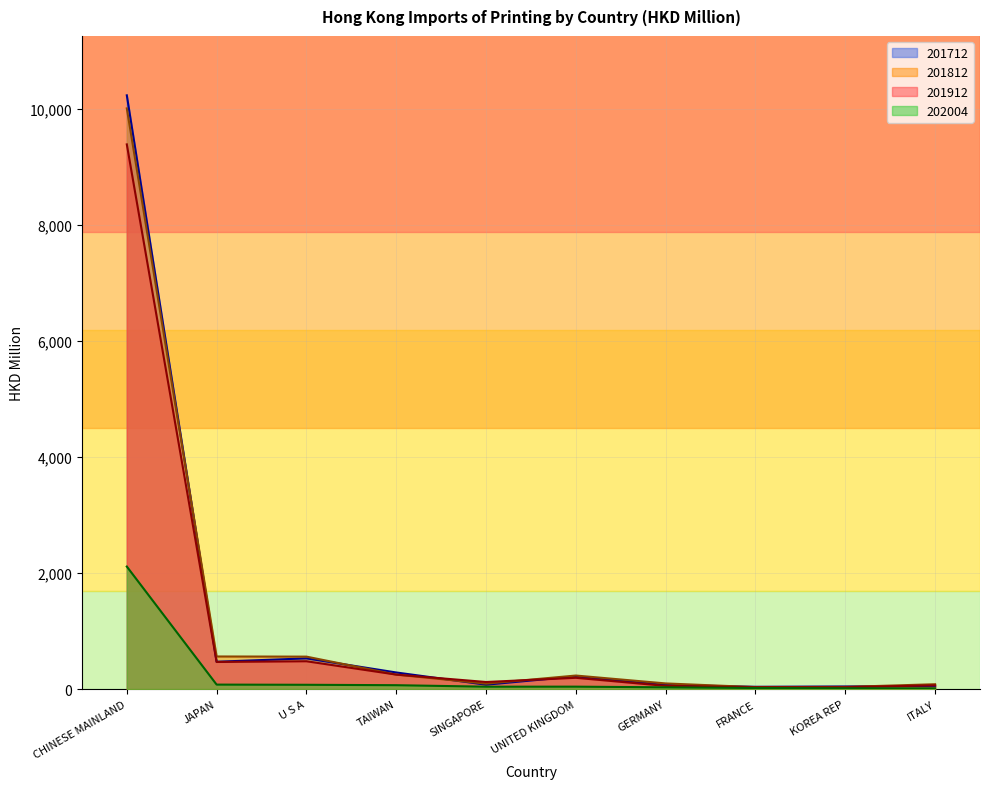

Which label corresponds to the largest value in the chart?

CHINESE MAINLAND